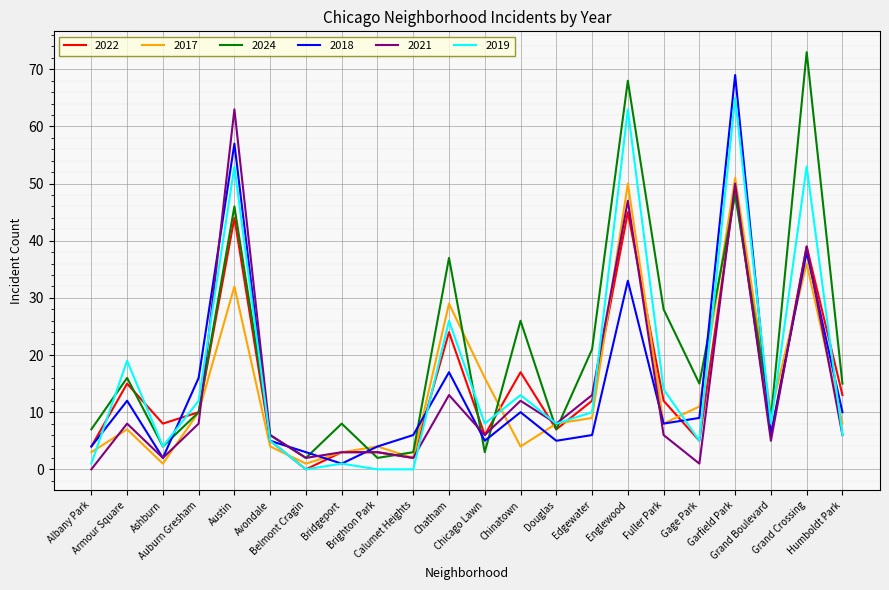

Which series has the largest total across all categories?

2024